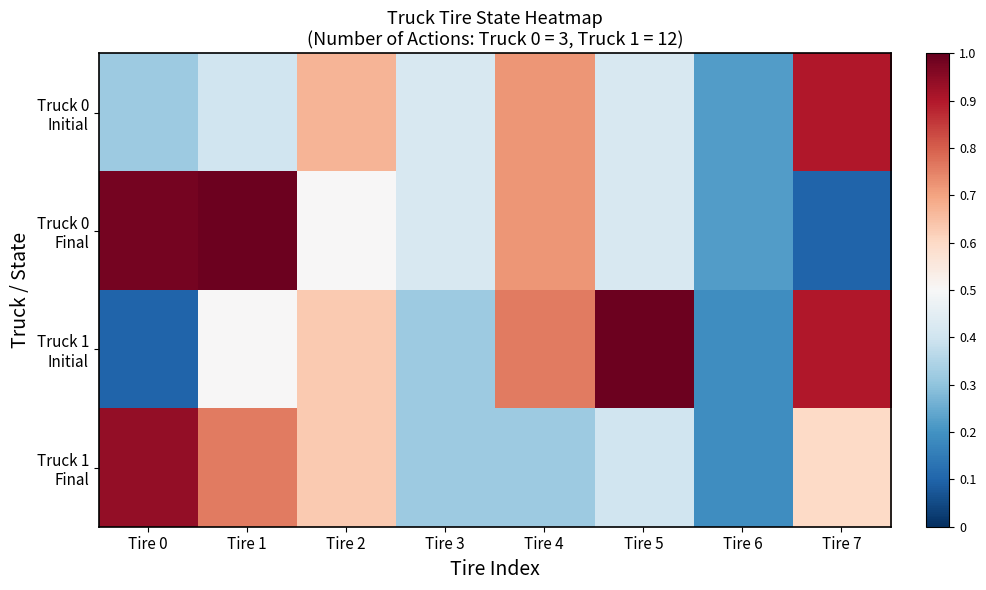

At which category is the sum across all series the highest?

Tire 1